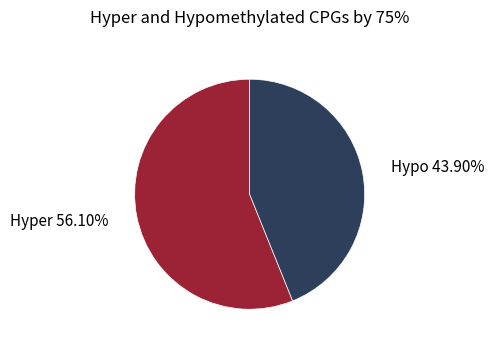

Does any single category account for the majority?

Yes